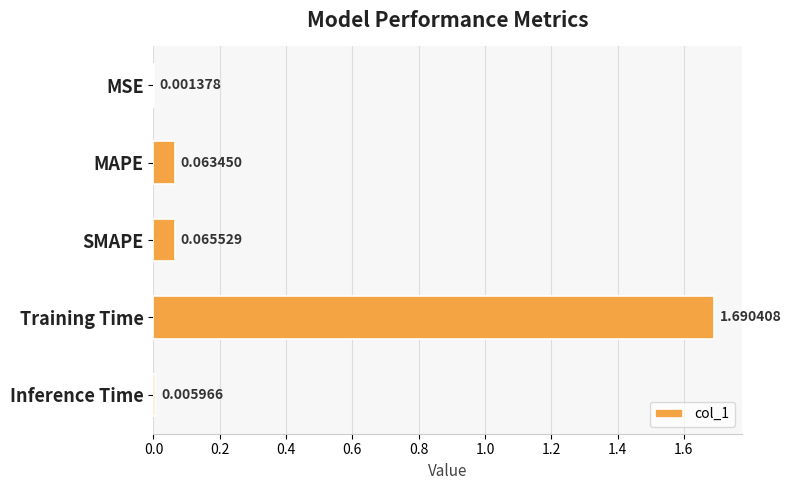

Where is the data nearest to the value 0?

MSE